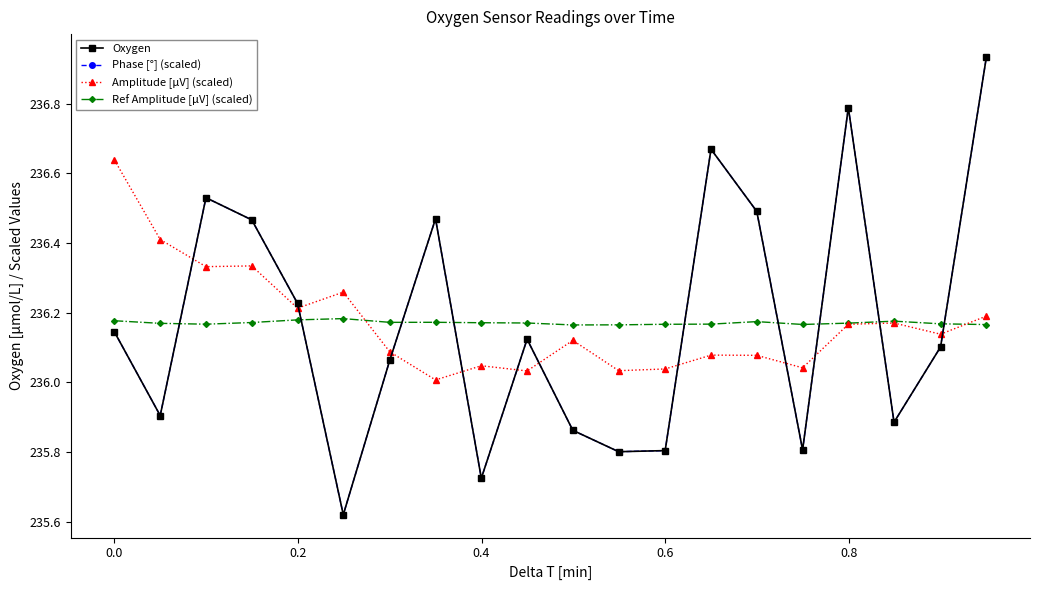

Does the chart have visible grid lines?

No